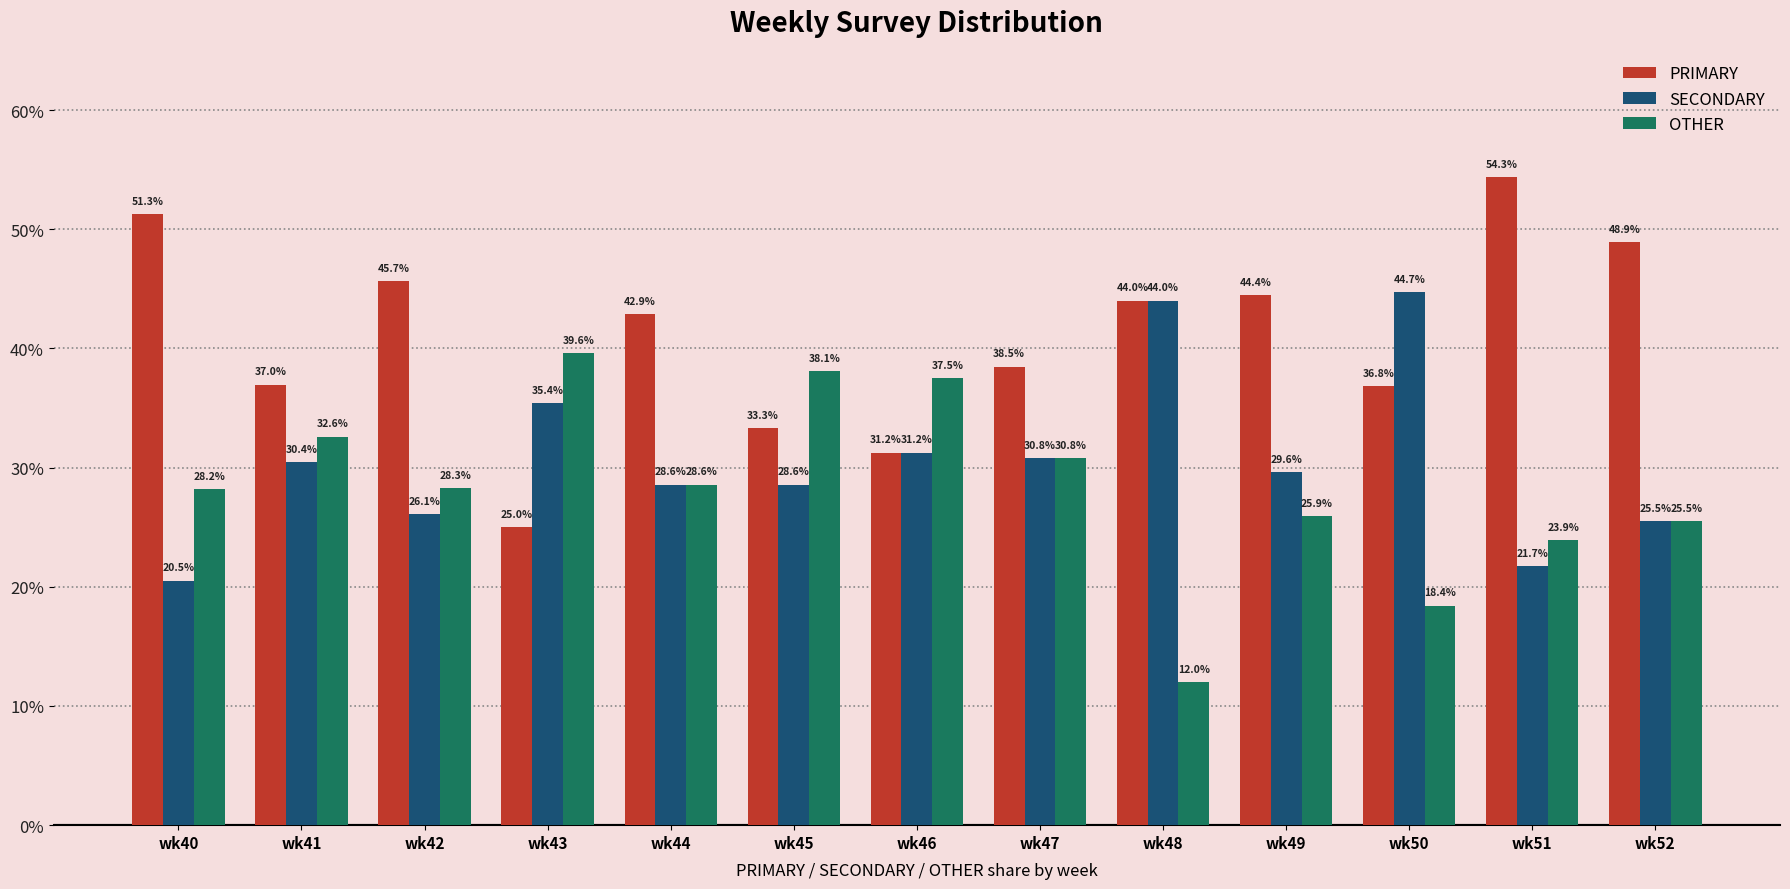

What value does the SECONDARY series have at wk48?

44.0